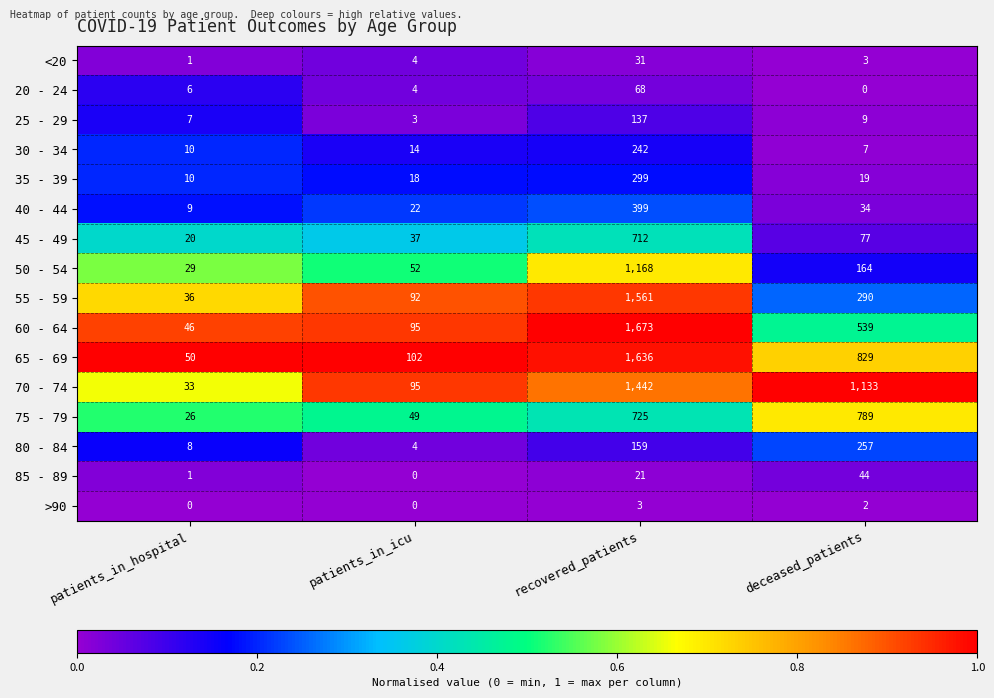

Which series has the widest spread of values?

60 - 64